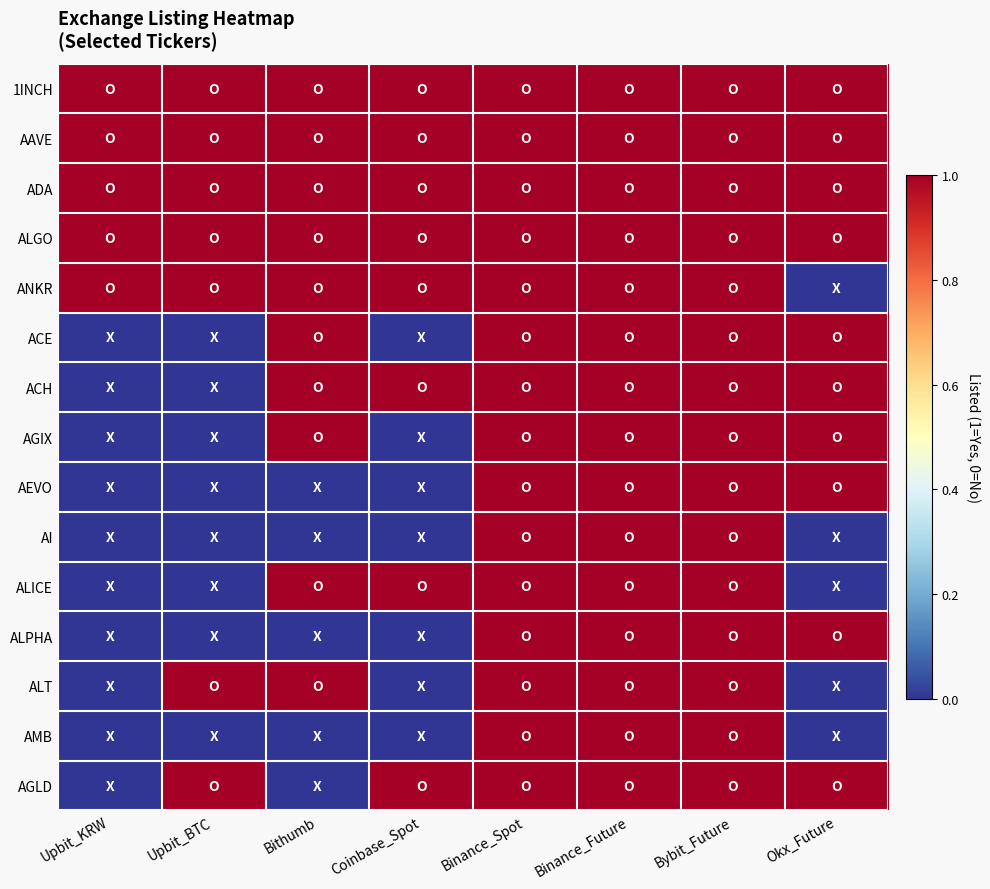

Which has a higher value, Bybit_Future or Bithumb?

Bybit_Future